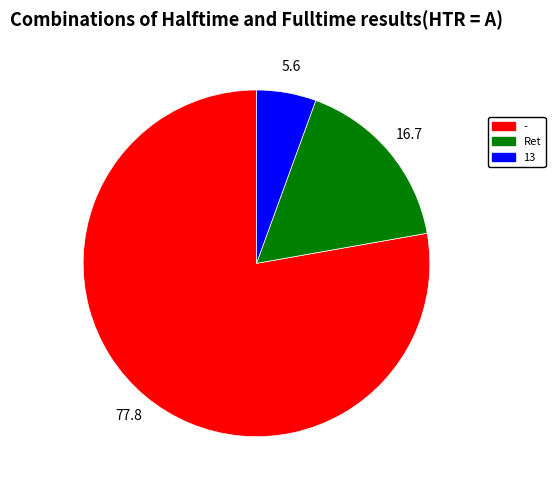

Which slice represents more than half of the pie?

-